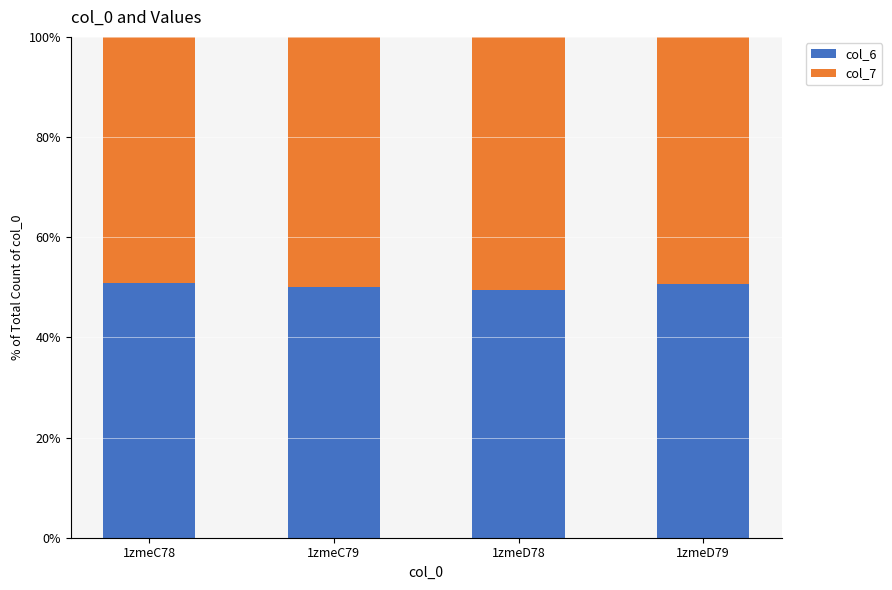

What is the total value across all series at 1zmeC78?

100.0